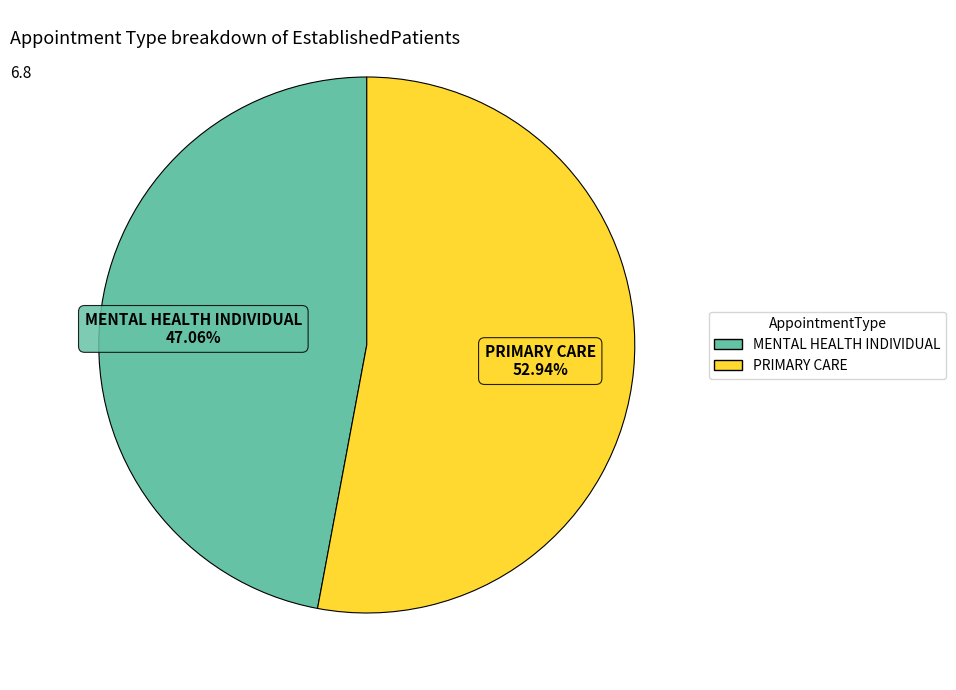

What percentage is the MENTAL HEALTH INDIVIDUAL slice, to the nearest percent?

47%